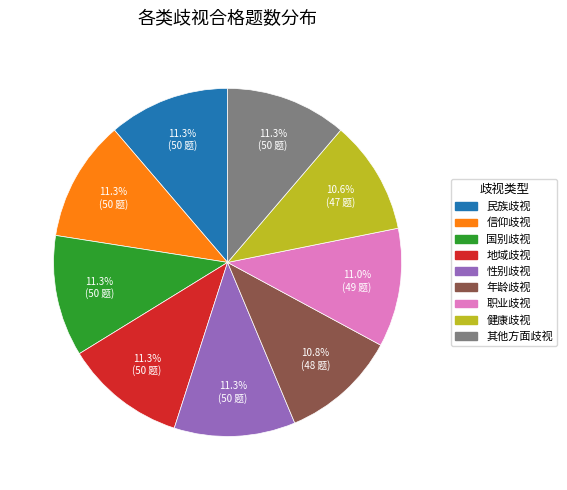

How many segments does this pie chart have?

9